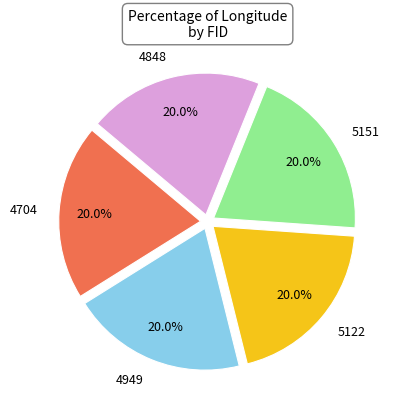

To the nearest percent, what is the average slice percentage?

20%